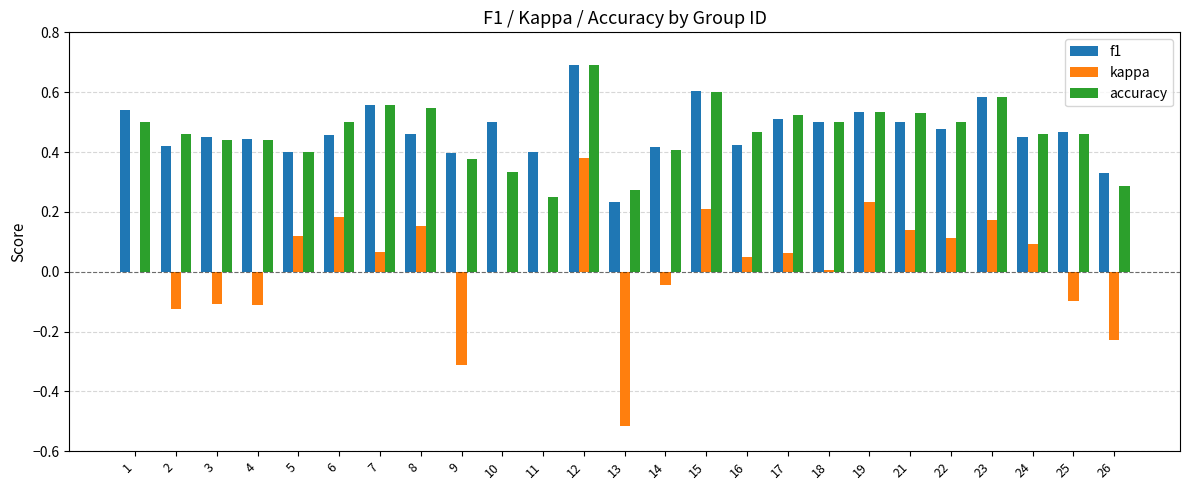

At which category is the sum across all series the highest?

12